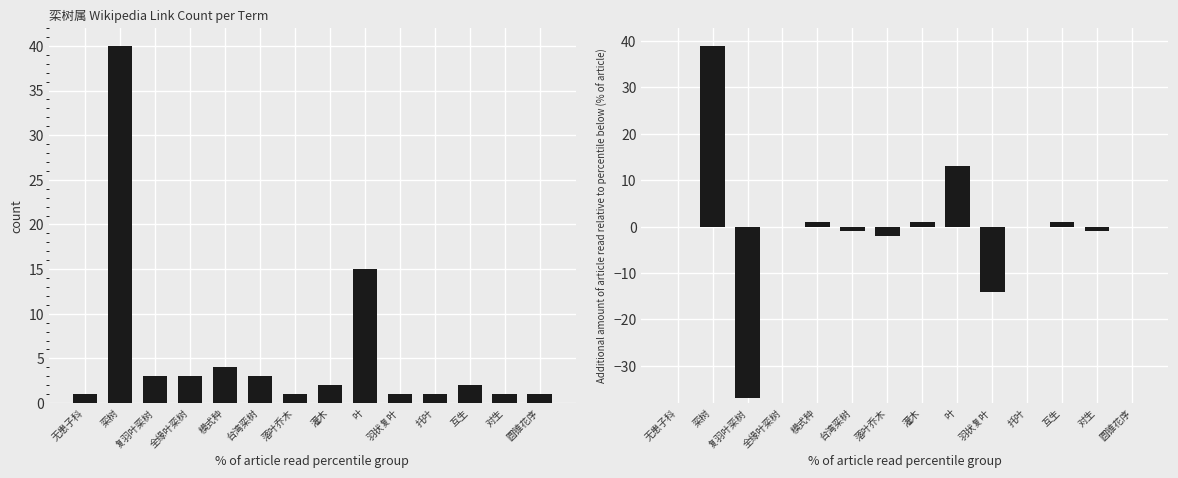

What is the smallest value displayed?

-37